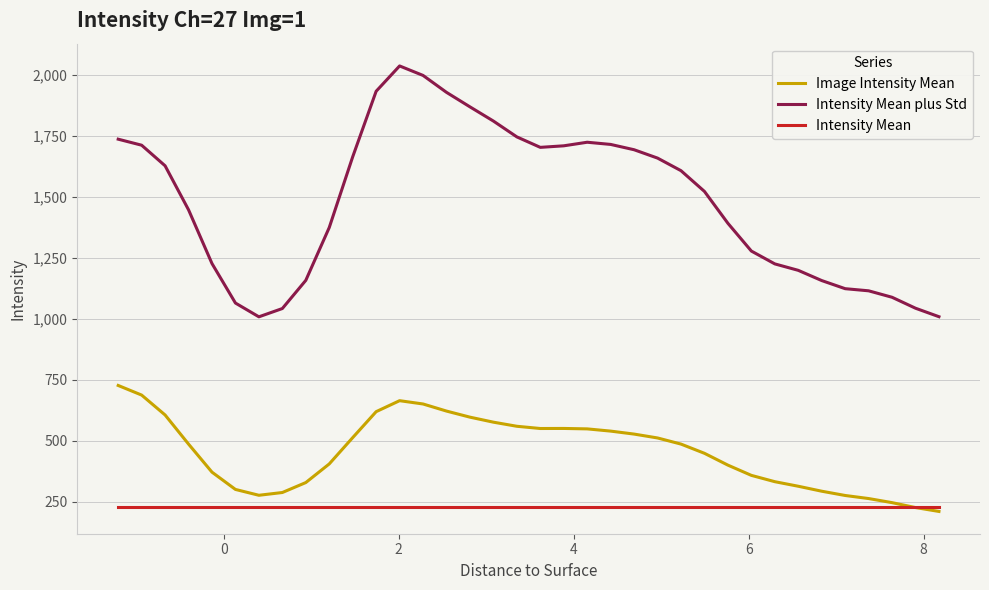

True or false: Intensity Mean and Intensity Mean plus Std cross at least once.

False